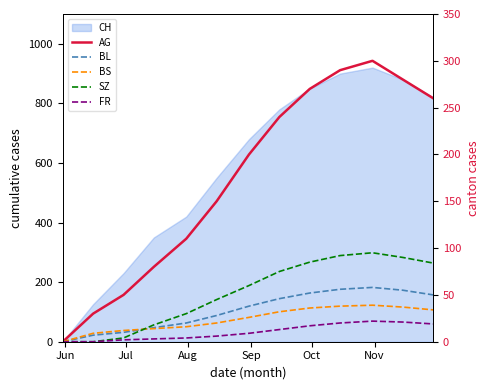

The SZ series shows 138 at 8. True or false?

False